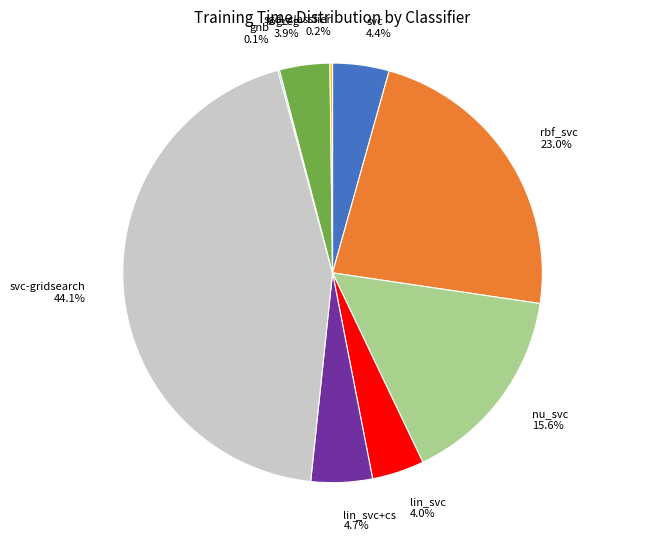

The lin_svc+cs slice represents 5% of the pie. True or false?

True